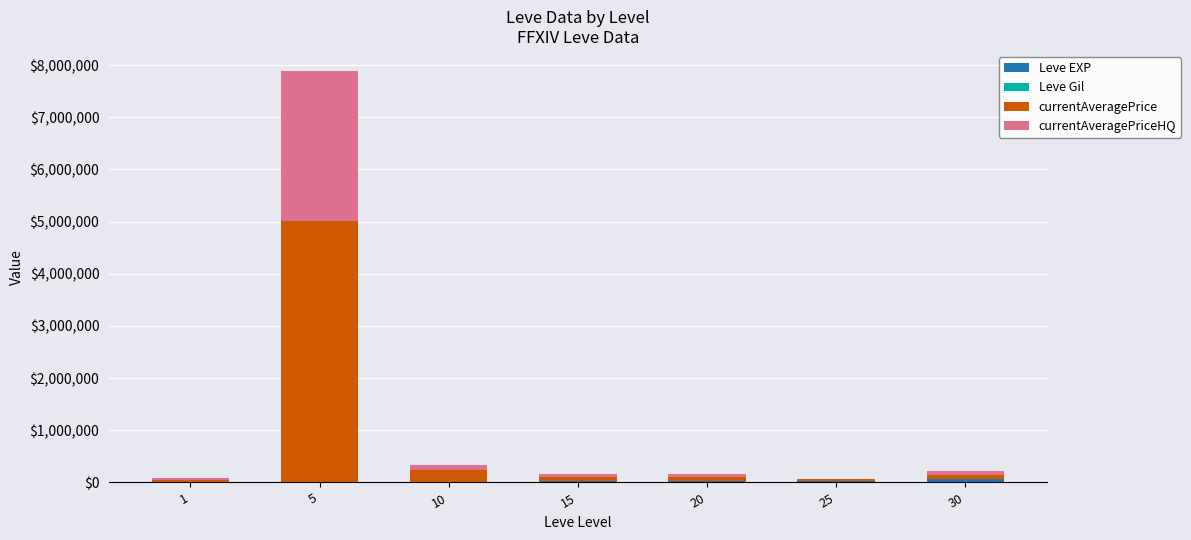

Which series has the largest total across all categories?

currentAveragePrice